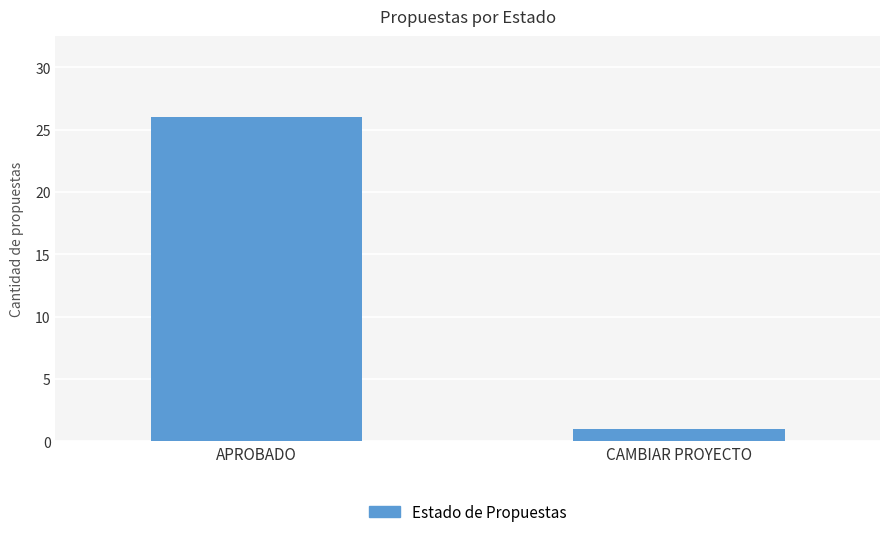

True or false: the data shows 26 at APROBADO.

True